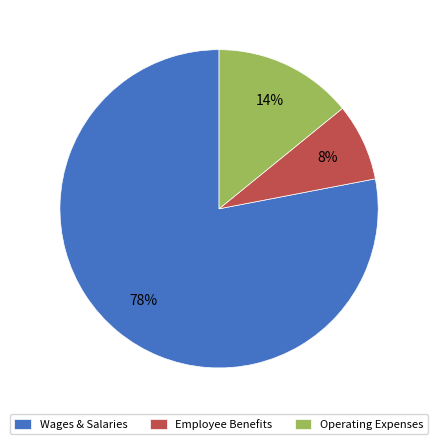

Which has a higher value, Wages & Salaries or Operating Expenses?

Wages & Salaries